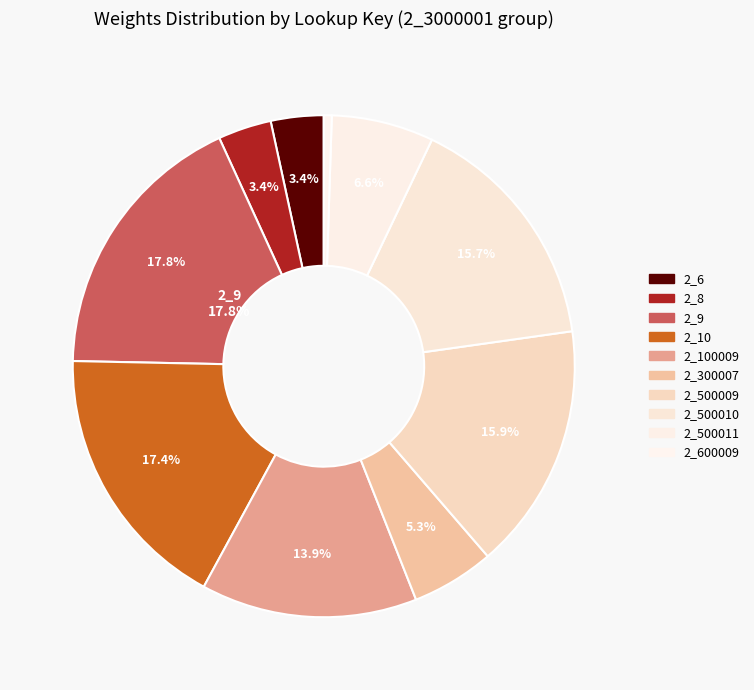

How many segments does this pie chart have?

10